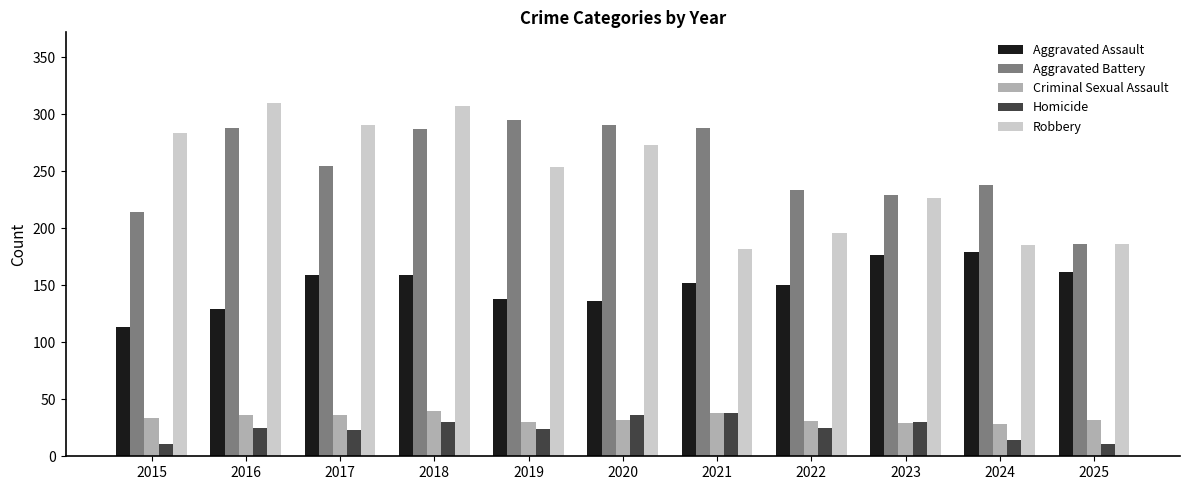

What is the spread (max minus min) of values at 2017?

268